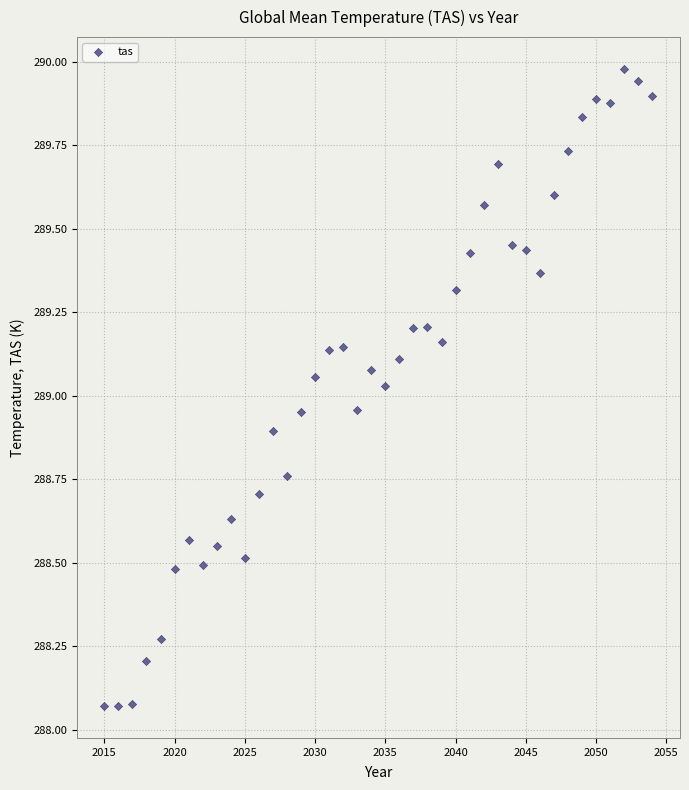

What is the range of X values (max minus min)?

39.0